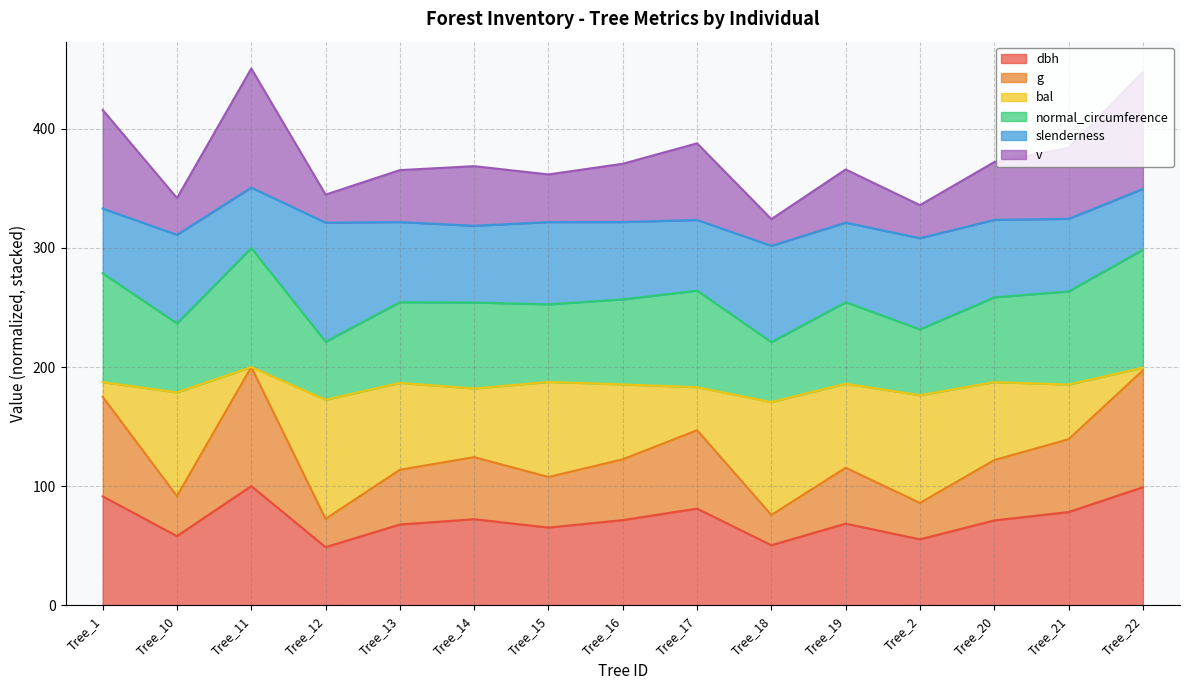

What is the label of the 3rd point from the right?

Tree_20